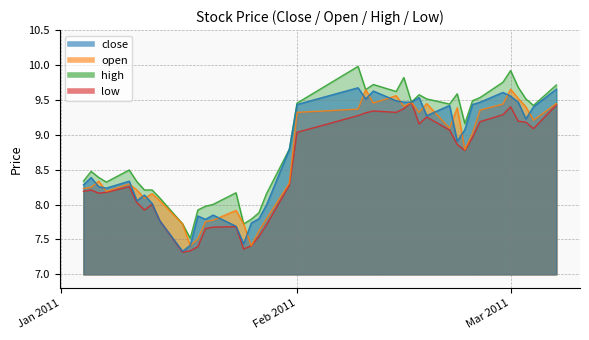

What position from the right is 2011-02-18?

12